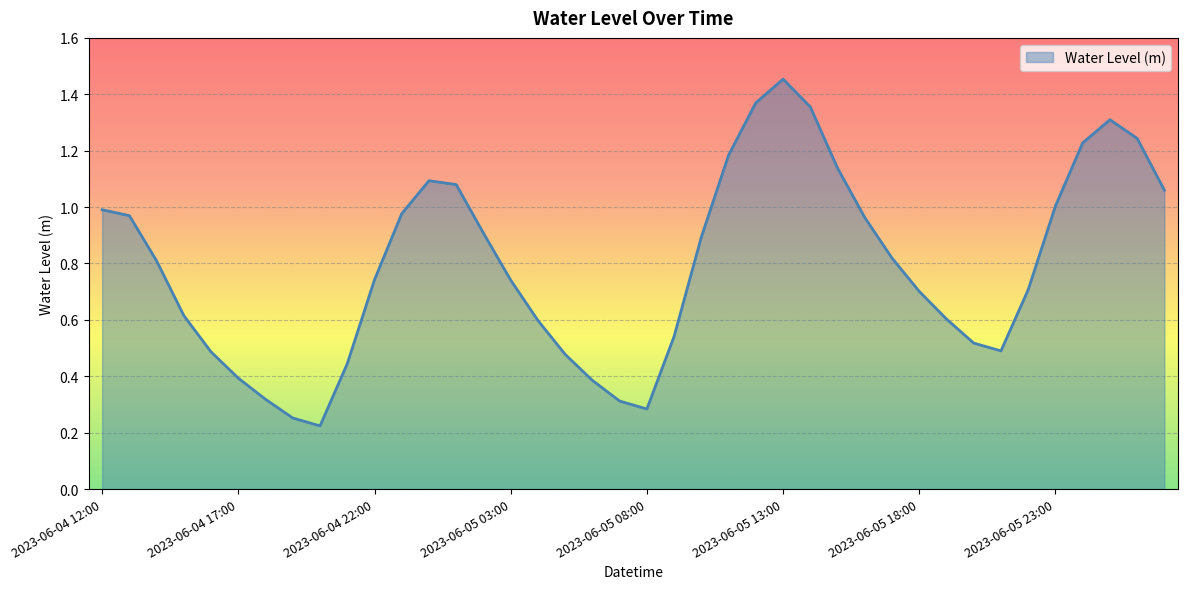

Does the chart display data point markers on the line(s)?

No